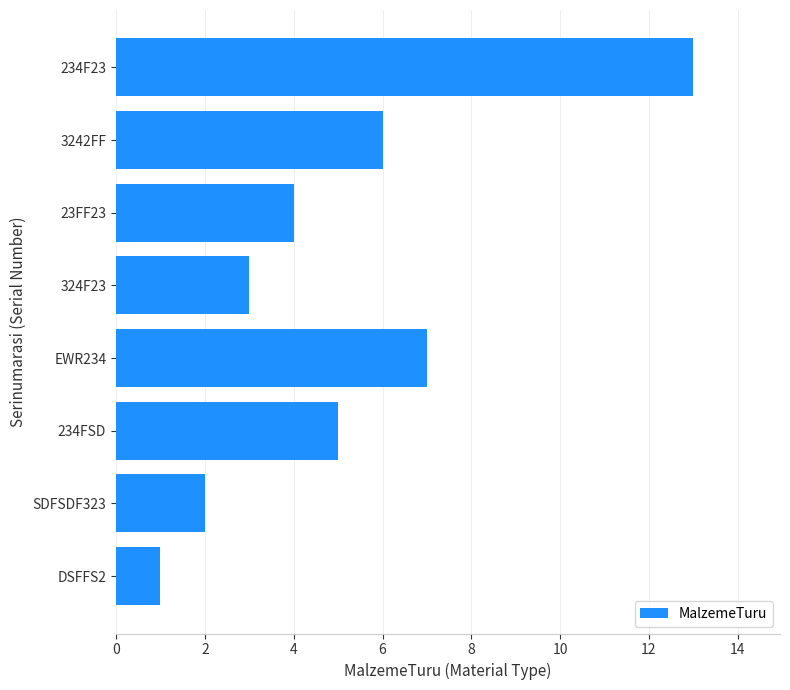

At which category does the chart reach its peak across all series?

234F23